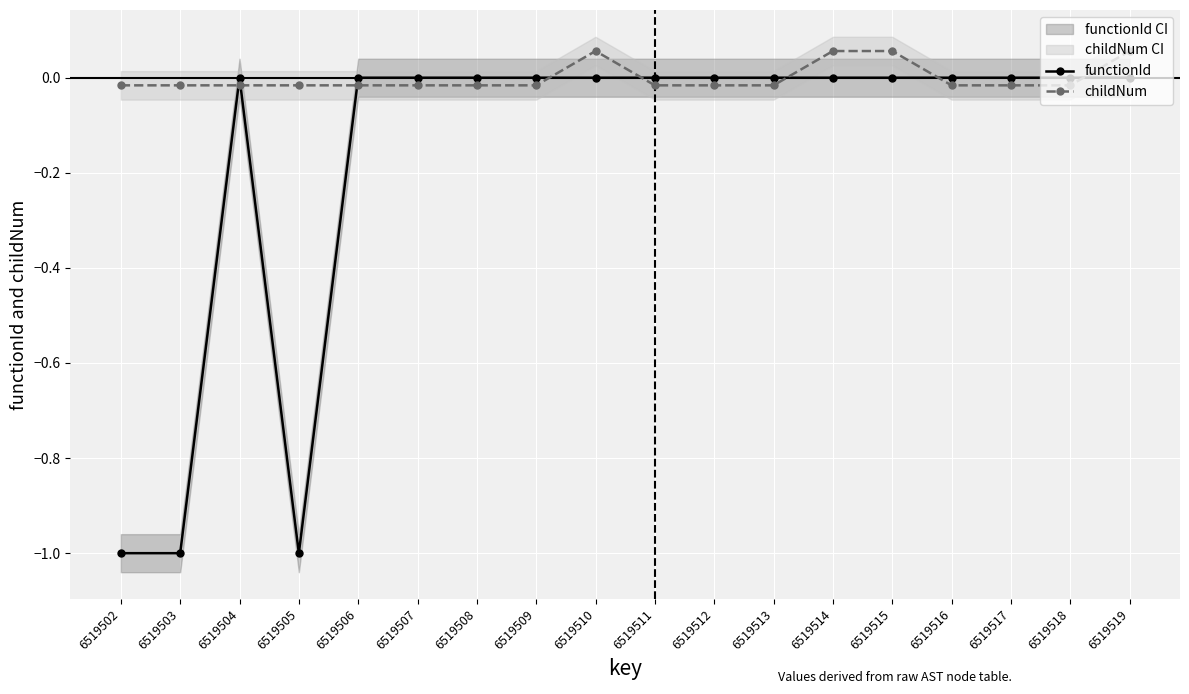

How many interior local peaks does the functionId series have?

1